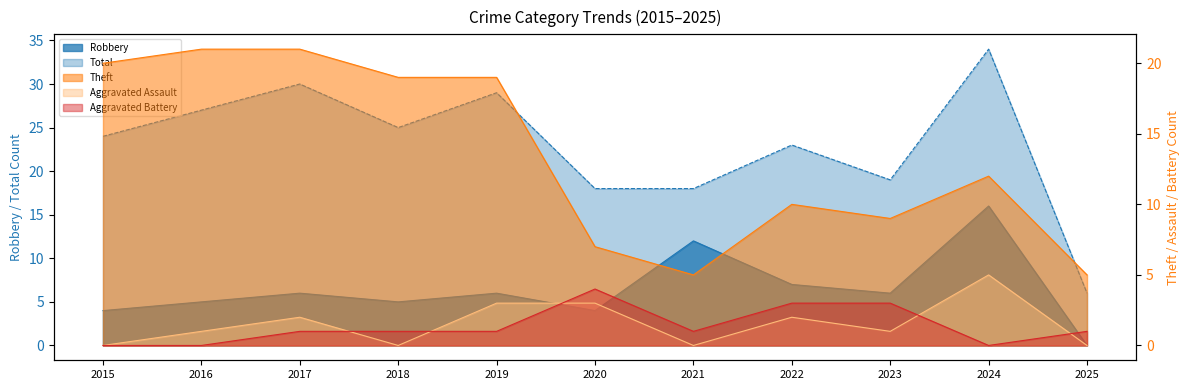

Between 2019 and 2024, which series saw the biggest shift?

Robbery